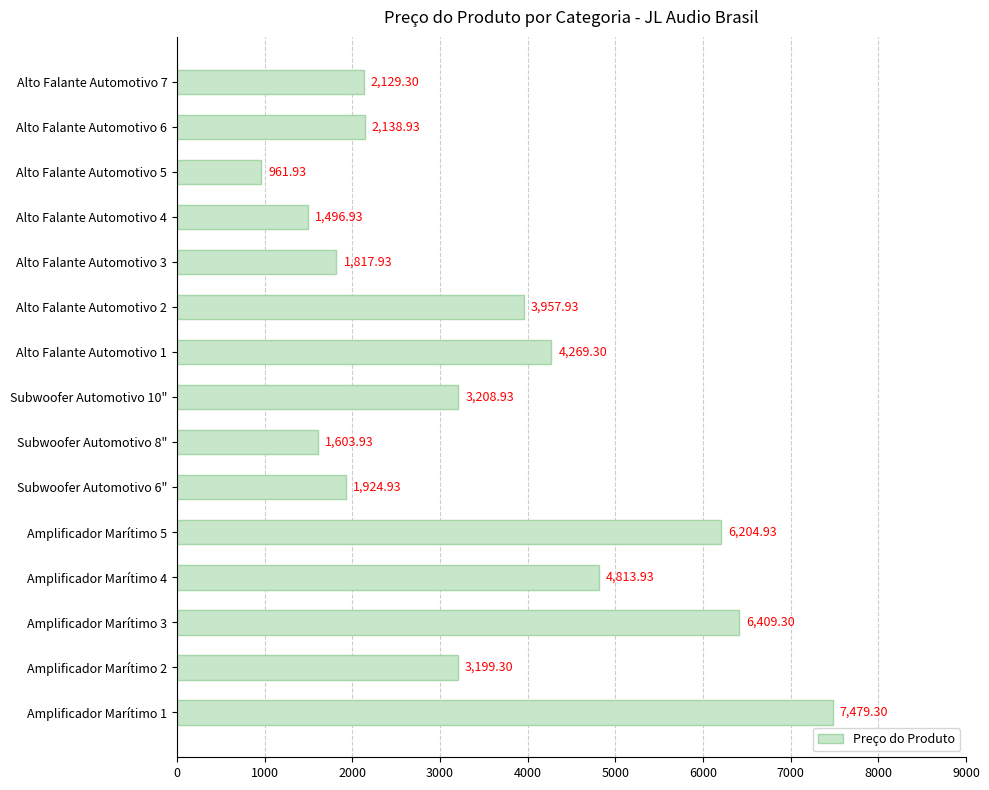

What is the average value?

3441.1